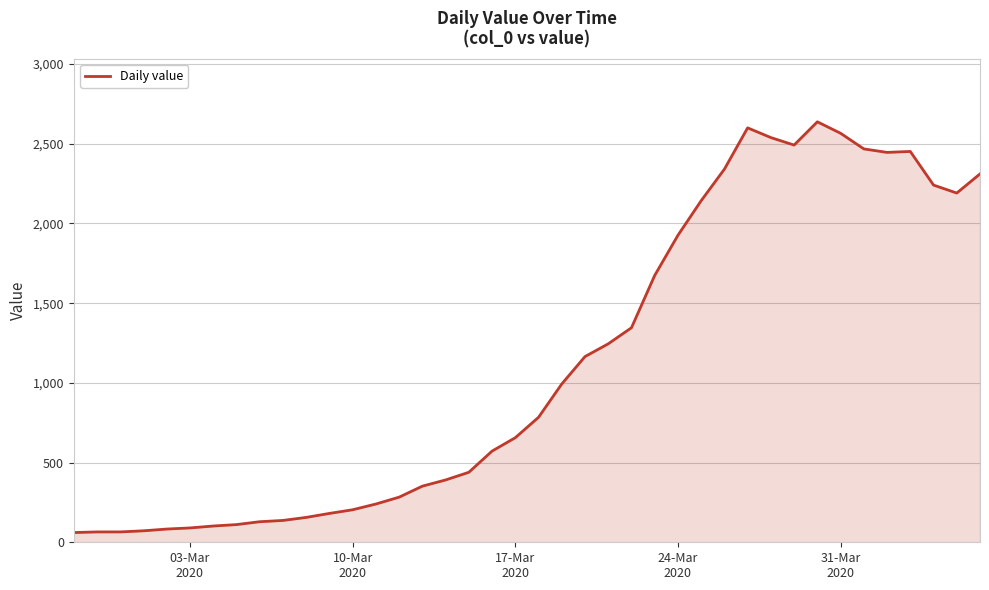

What is the difference between the maximum and minimum values?

2577